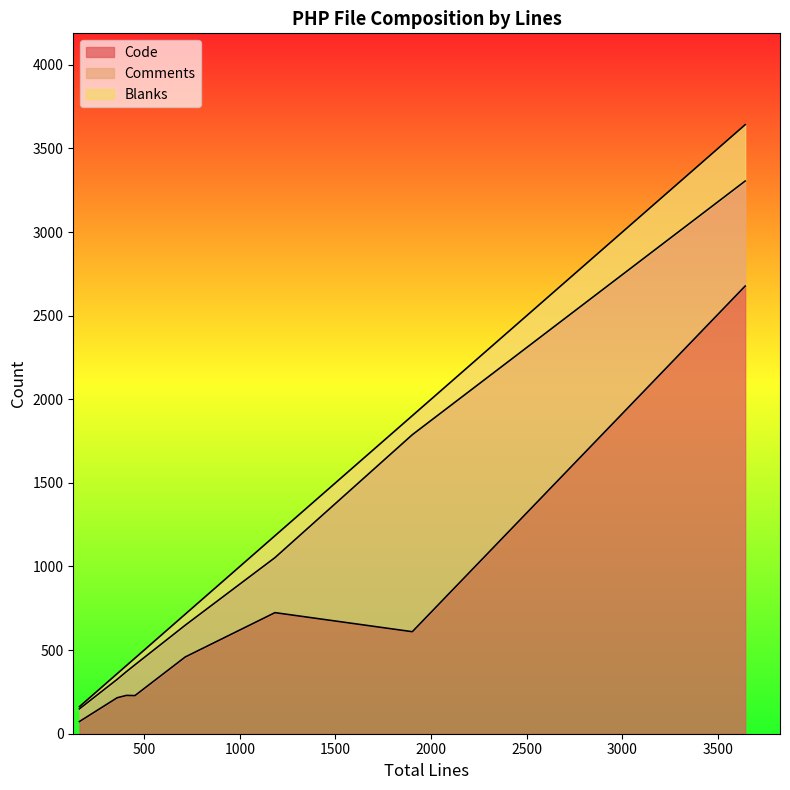

Does the chart have visible grid lines?

No